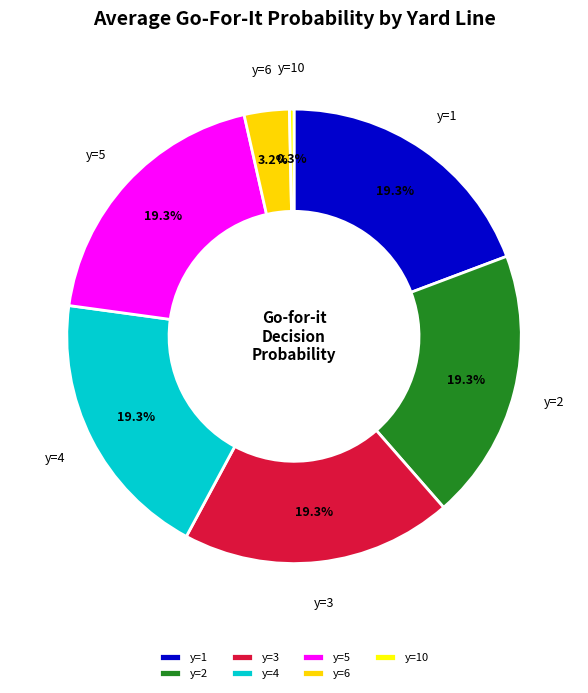

Is there a majority slice in this chart?

No